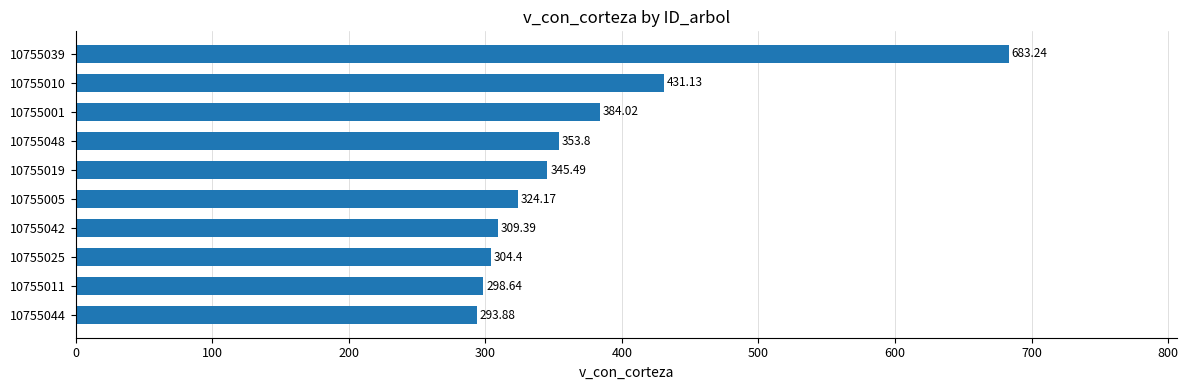

What is the sum of the values at 10755039 and 10755005?

1007.4